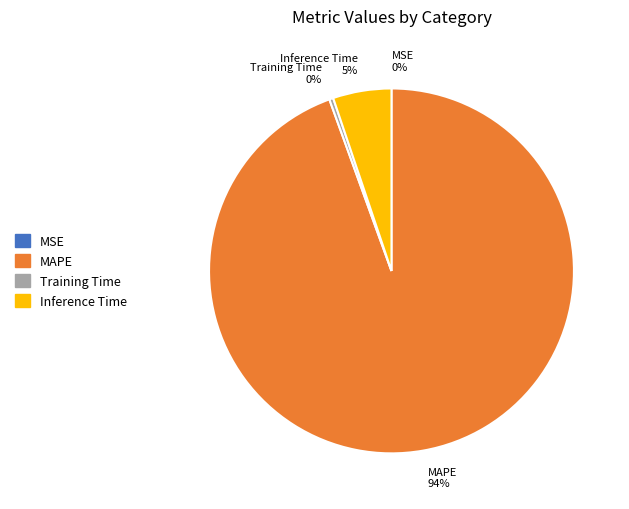

The Training Time slice represents 0% of the pie. True or false?

True